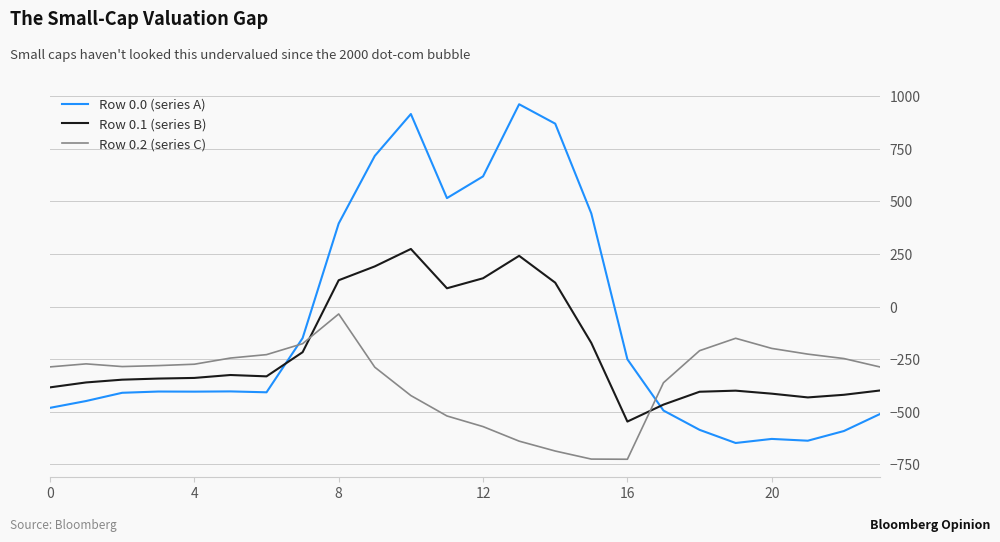

Which series has the largest total across all categories?

Row 0.0 (series A)